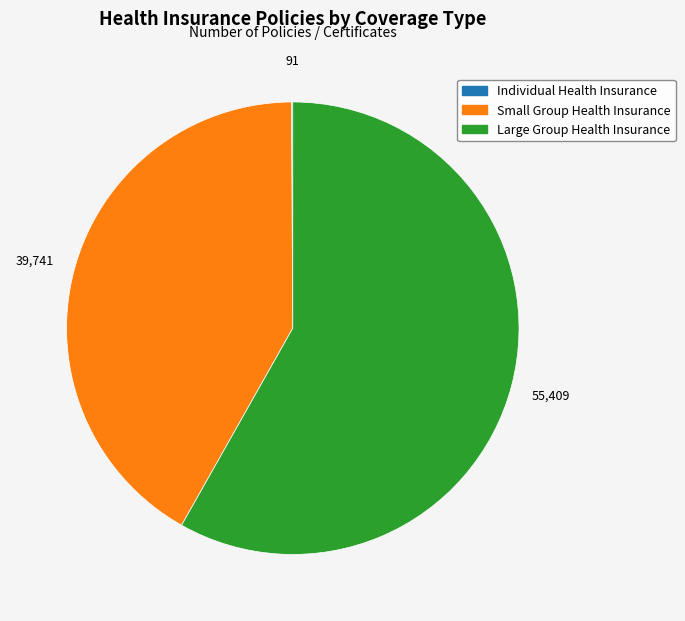

The Small Group Health Insurance slice represents 28% of the pie. True or false?

False